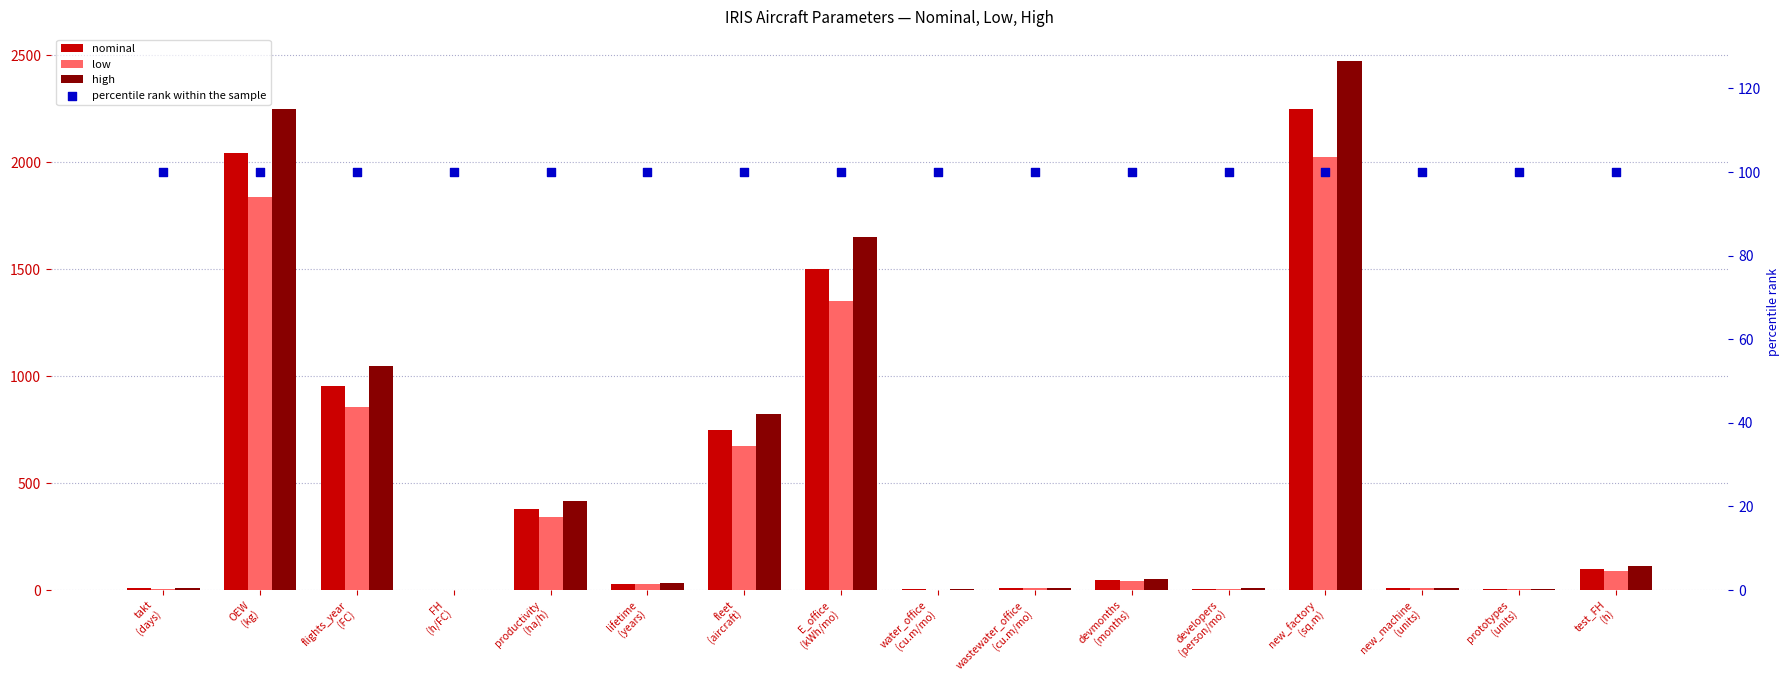

Which series has the widest spread of Y values?

high